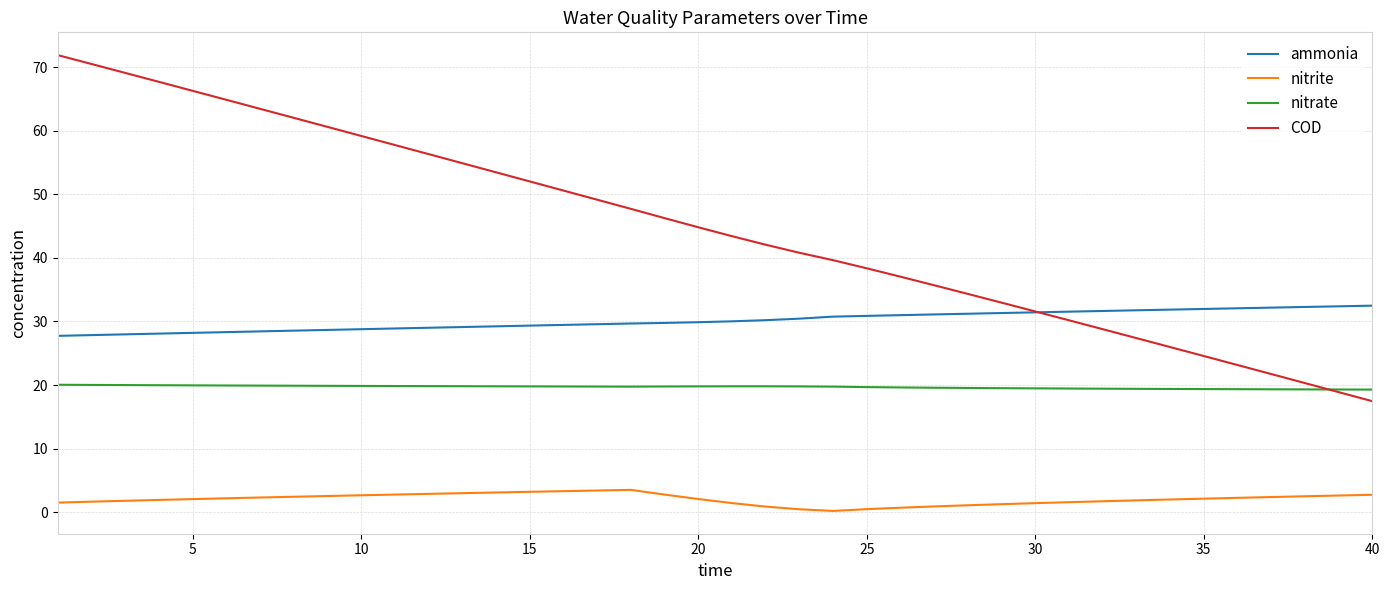

List the series in order of their overall mean, highest first.

COD, ammonia, nitrate, nitrite